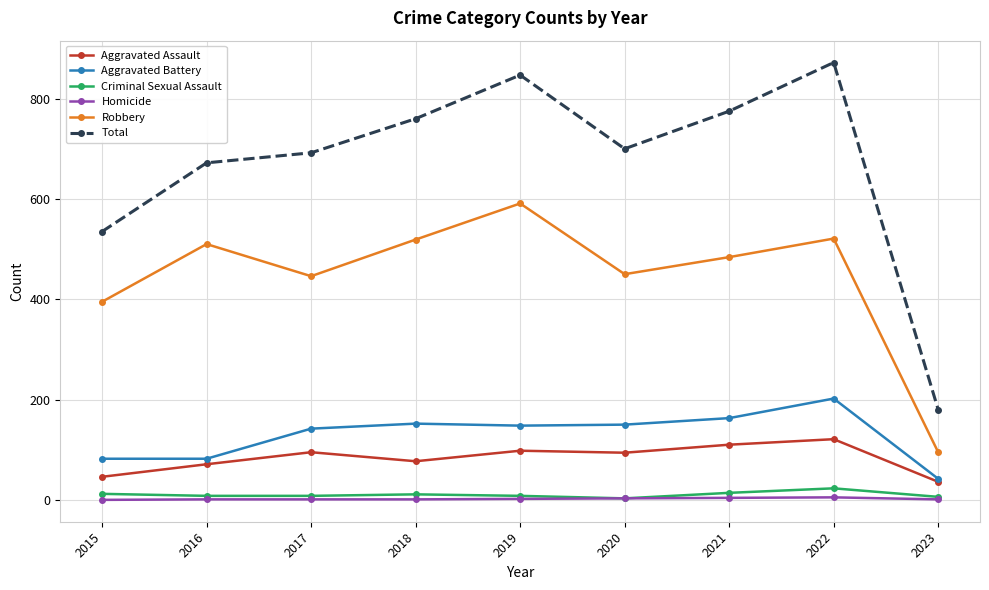

At which category is the sum across all series the highest?

2022